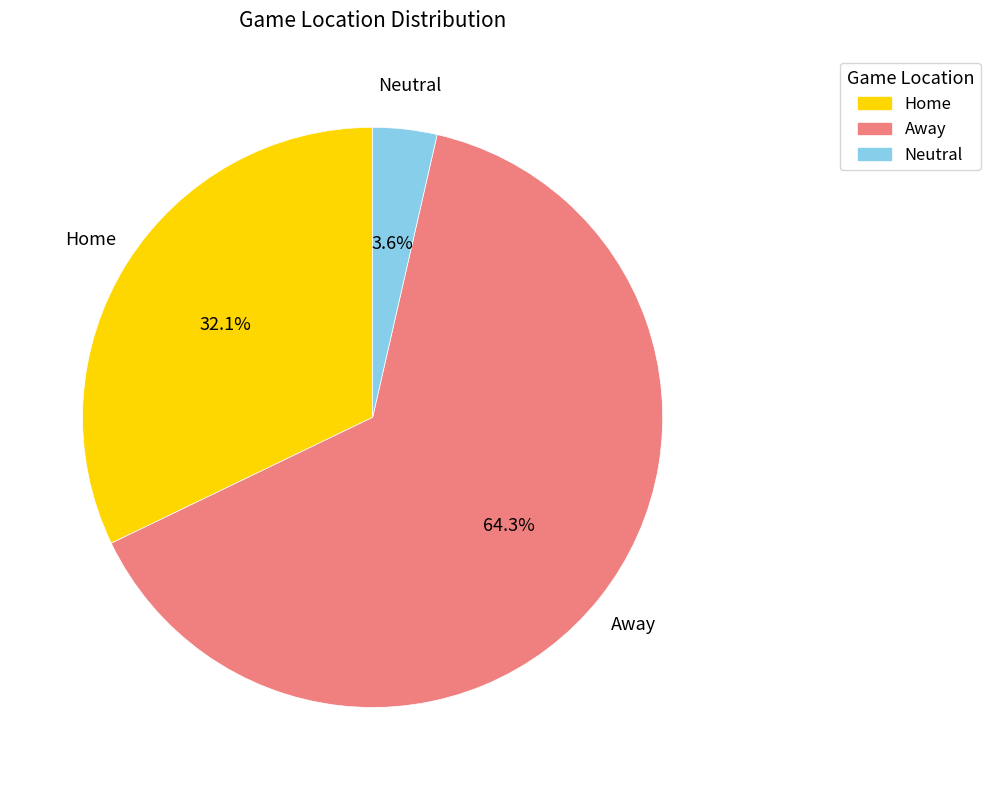

Rank the categories by value from lowest to highest.

Neutral, Home, Away